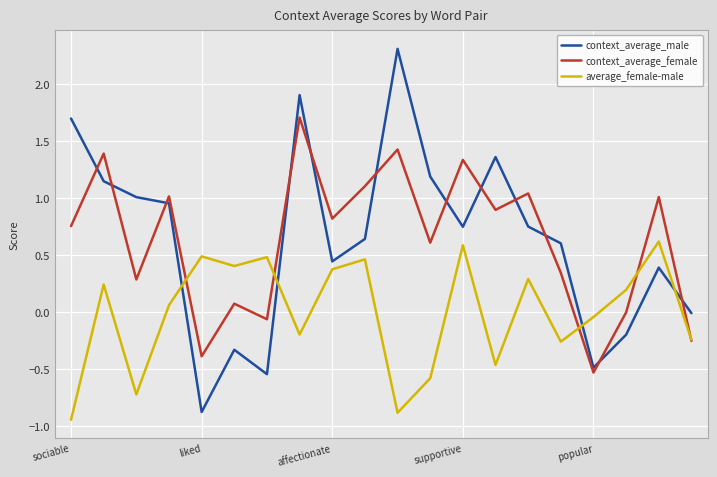

True or false: average_female-male and context_average_male cross at least once.

True